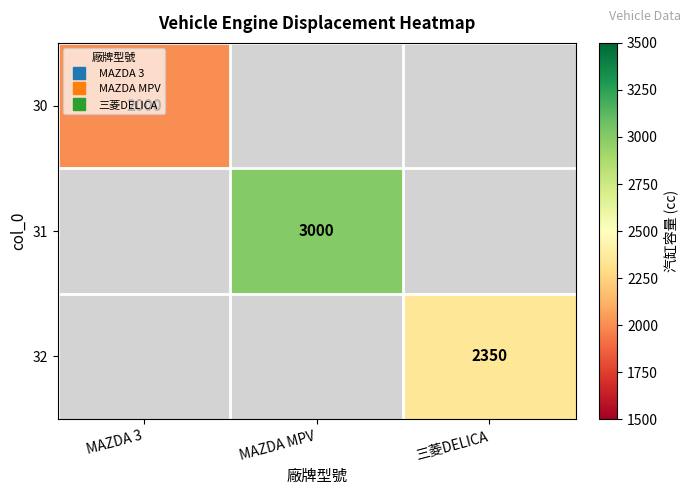

At 三菱DELICA, list the series in order from smallest to largest.

30, 31, 32